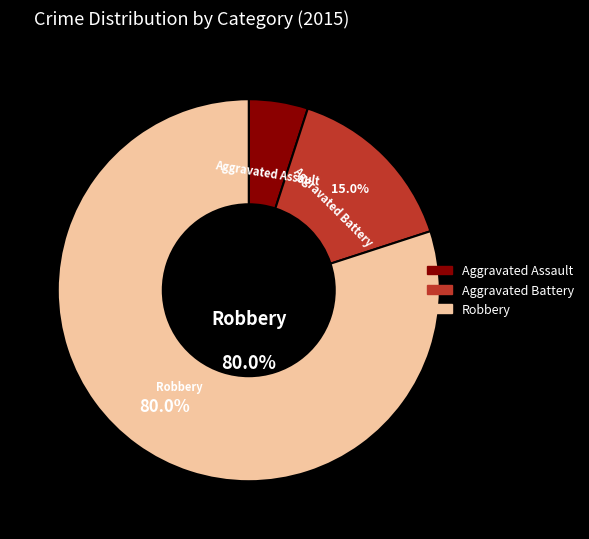

Is there a majority slice in this chart?

Yes